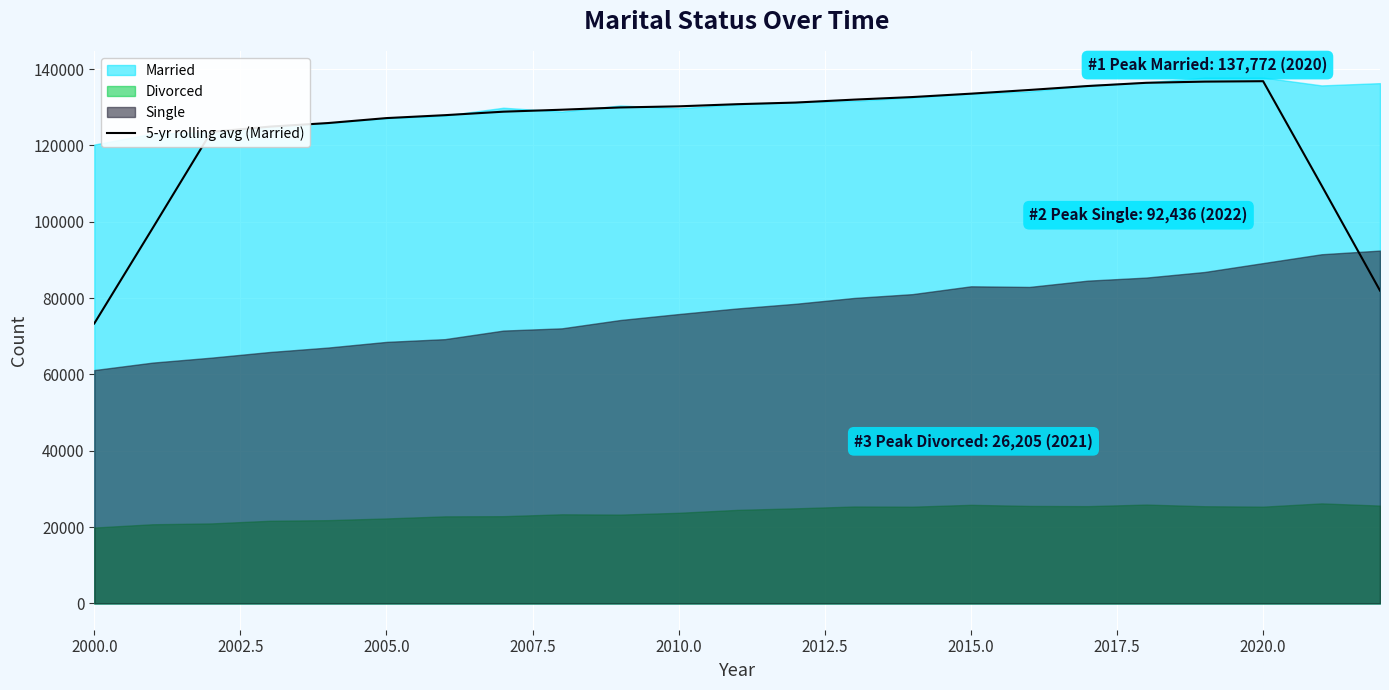

How many interior local peaks (higher than both neighbors) does the data have?

1